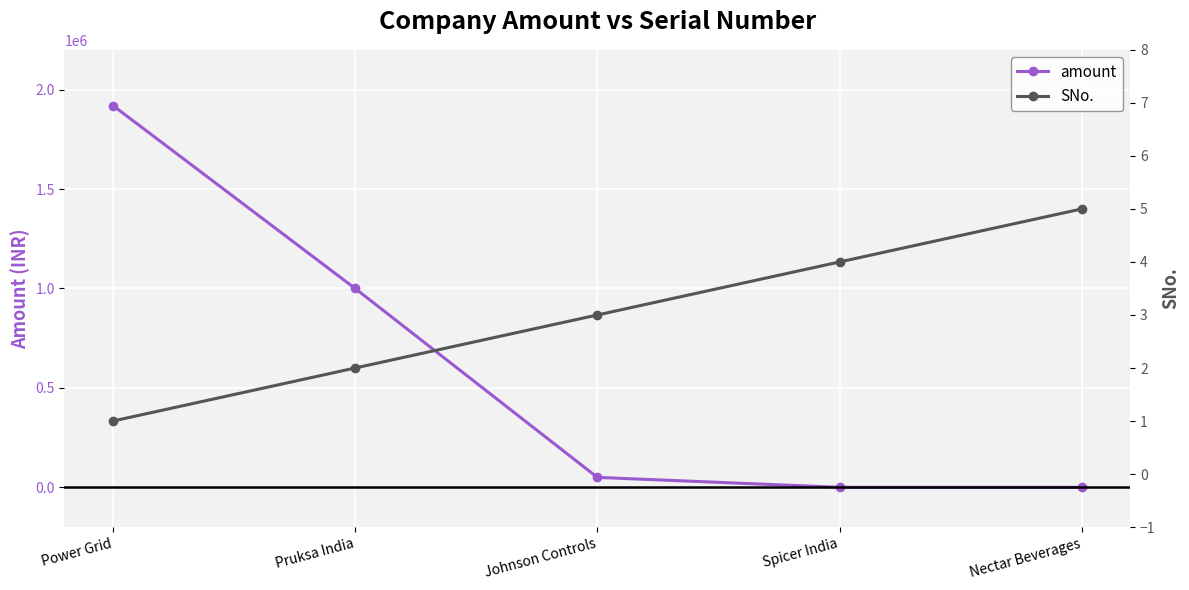

At which label is SNo. closest to 3?

Johnson Controls